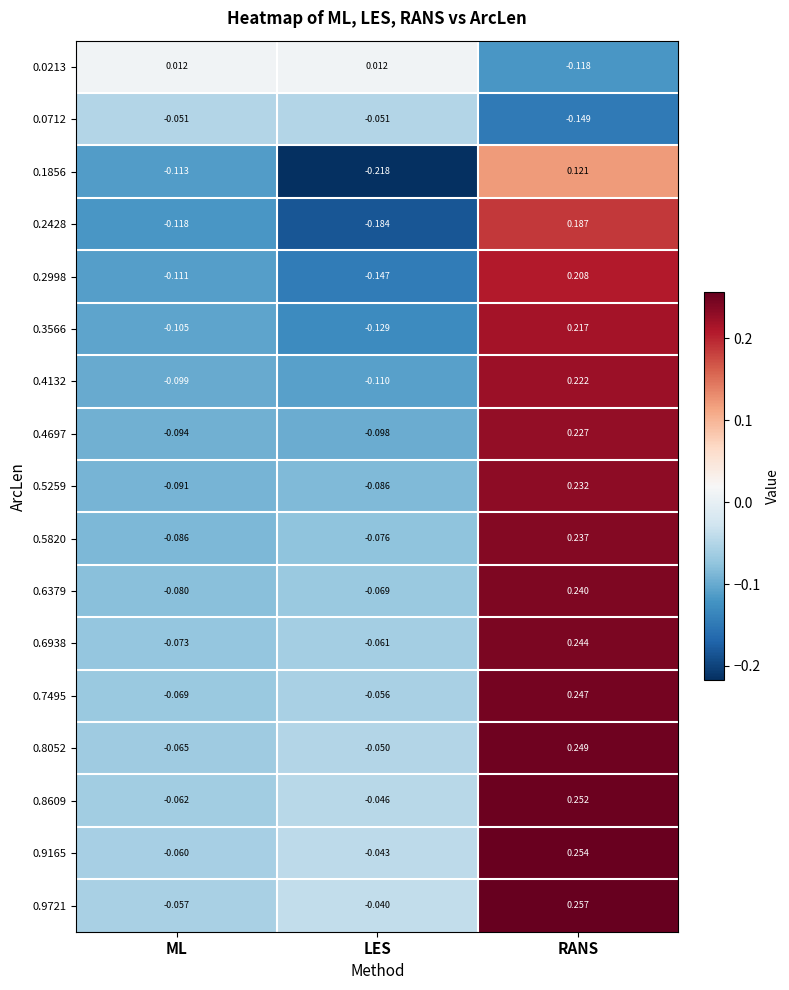

At which category is the sum across all series the highest?

RANS